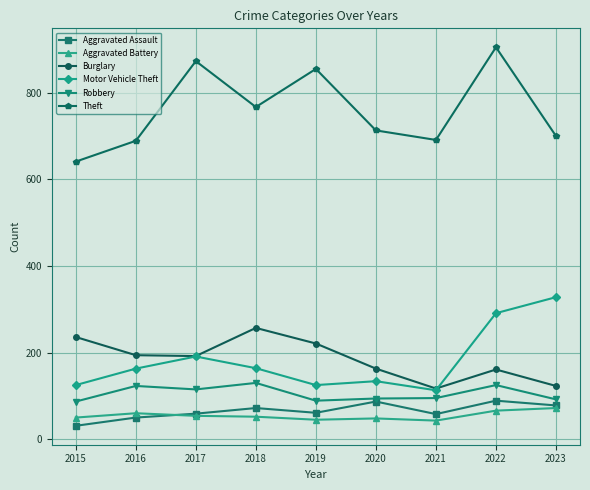

True or false: Theft has more than 0 interior local peaks.

True